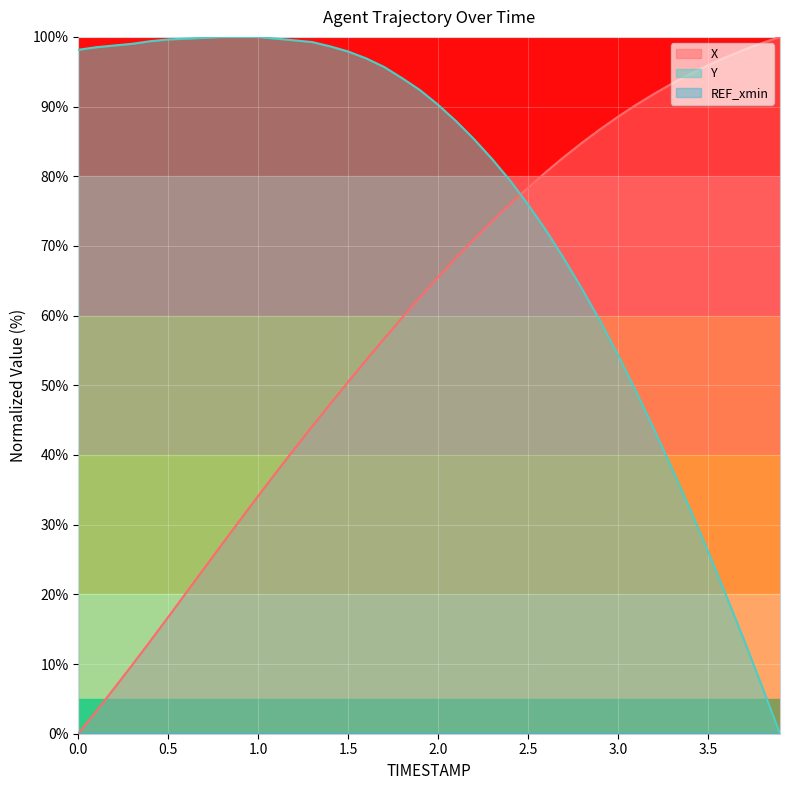

How many values in the X series are below 65?

20